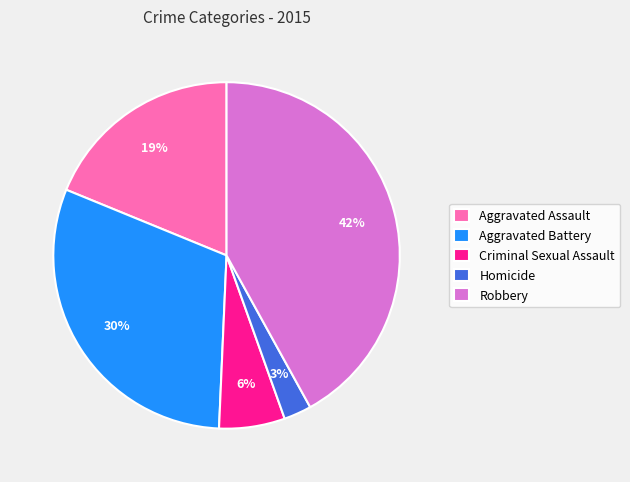

Which has a higher value, Robbery or Criminal Sexual Assault?

Robbery